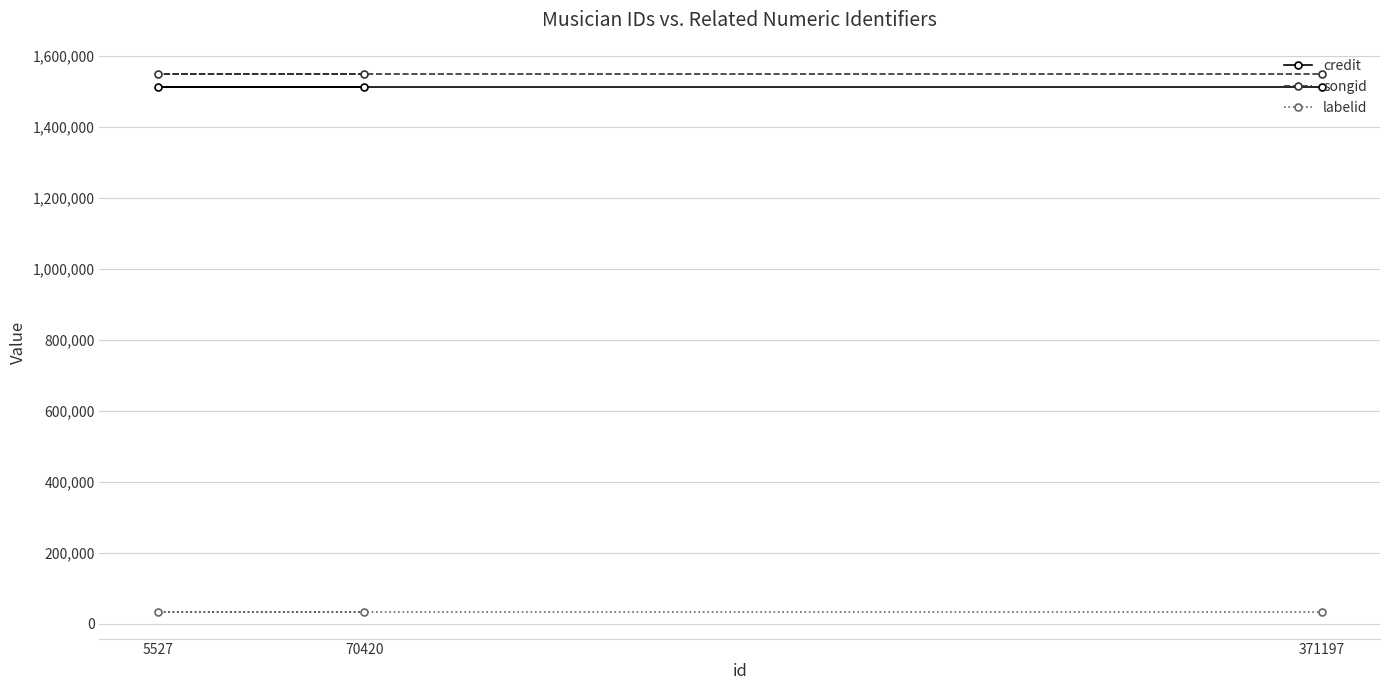

What is the difference between the highest and lowest values at 371197?

1516720